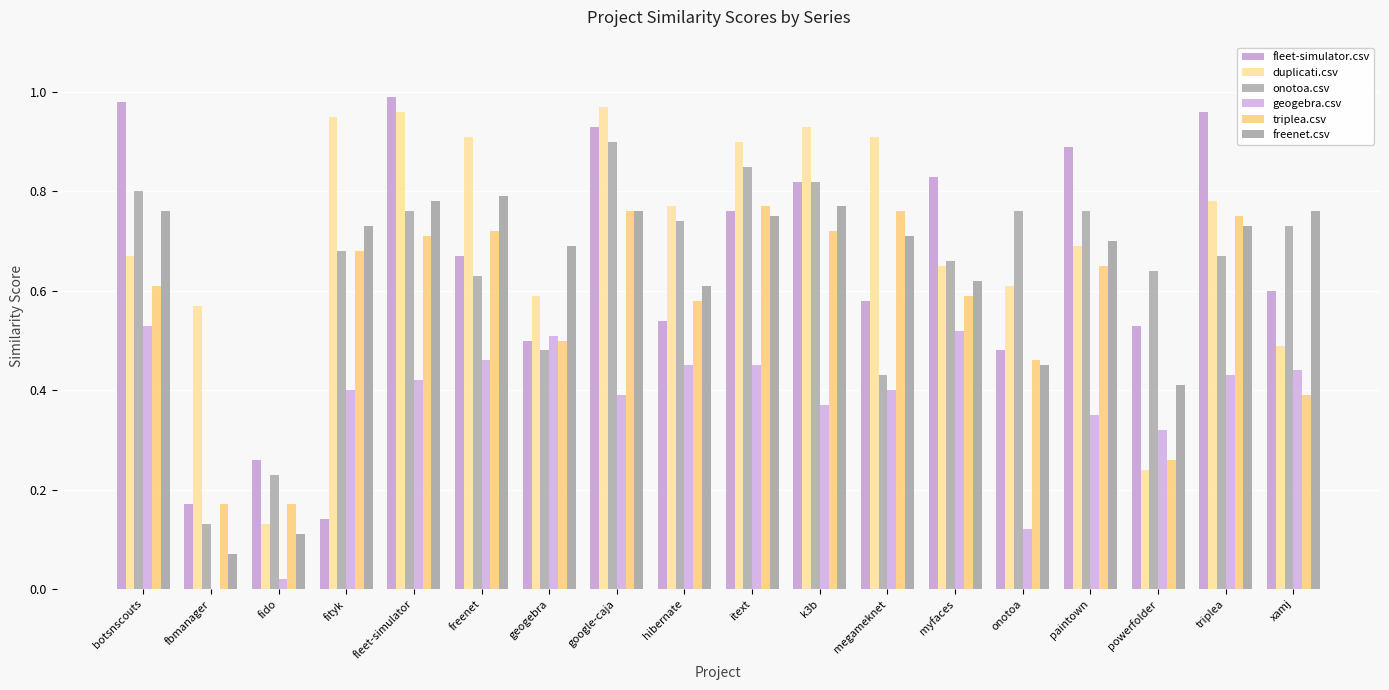

Is it true that duplicati.csv equals 0.7 at myfaces?

True